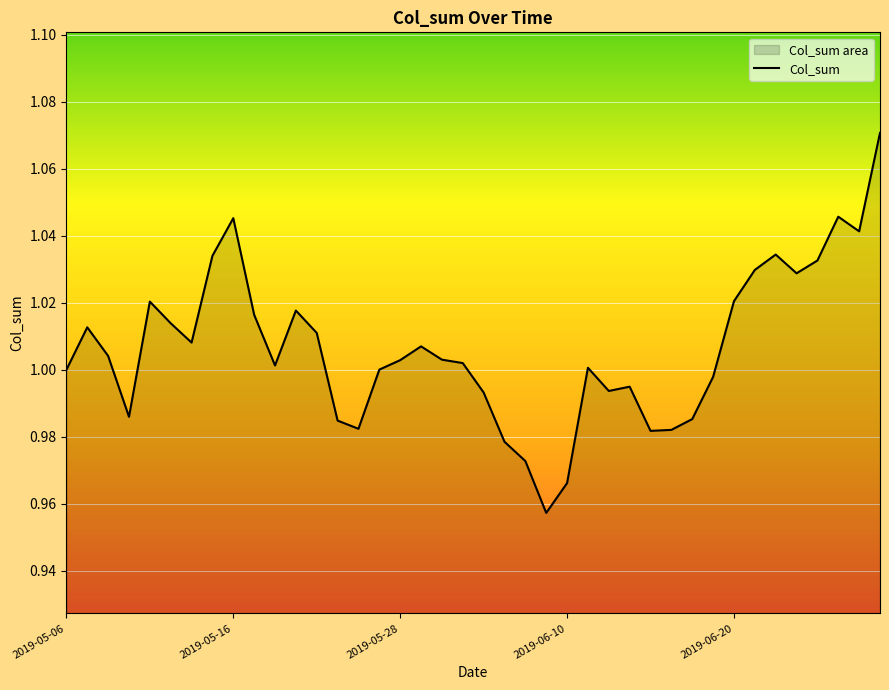

How many lines are shown in the chart?

1